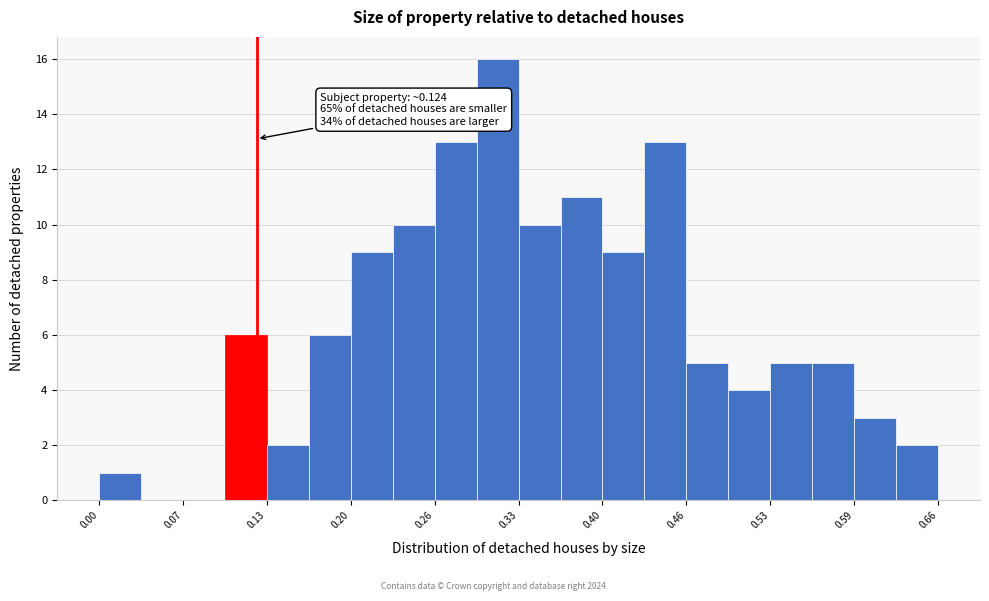

Around what value on the x-axis is the tallest bar? Give the approximate position of its centre, as read against the axis.

0.31